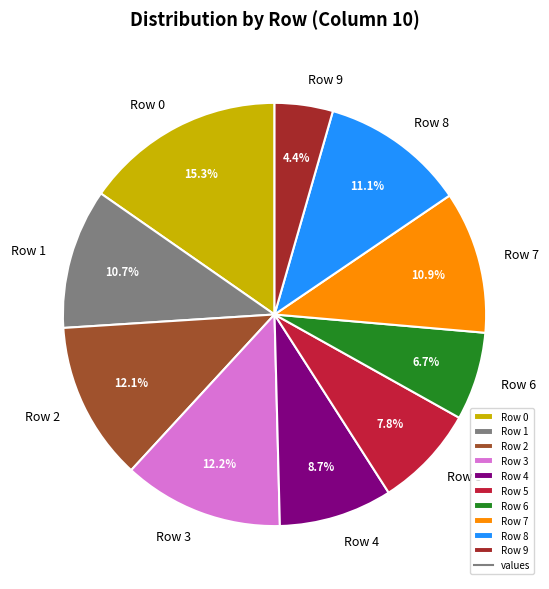

True or false: Row 9 accounts for 13% of the total.

False